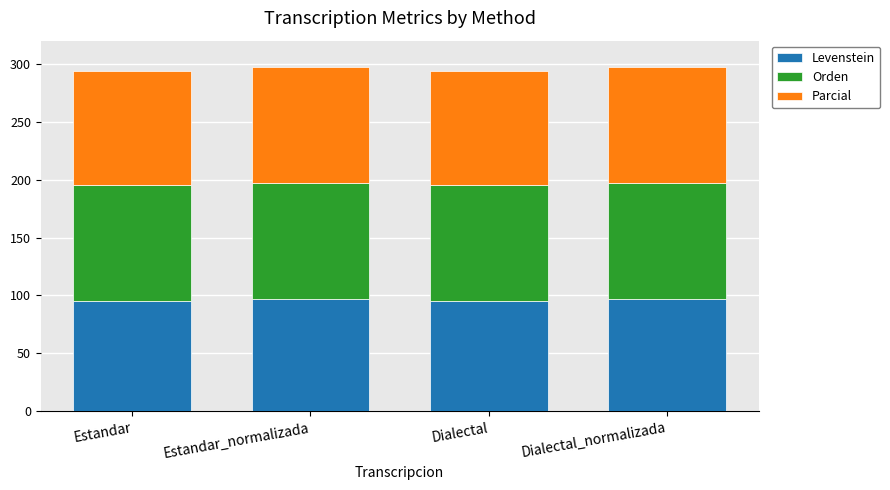

What is the lowest value of the Levenstein series?

95.0